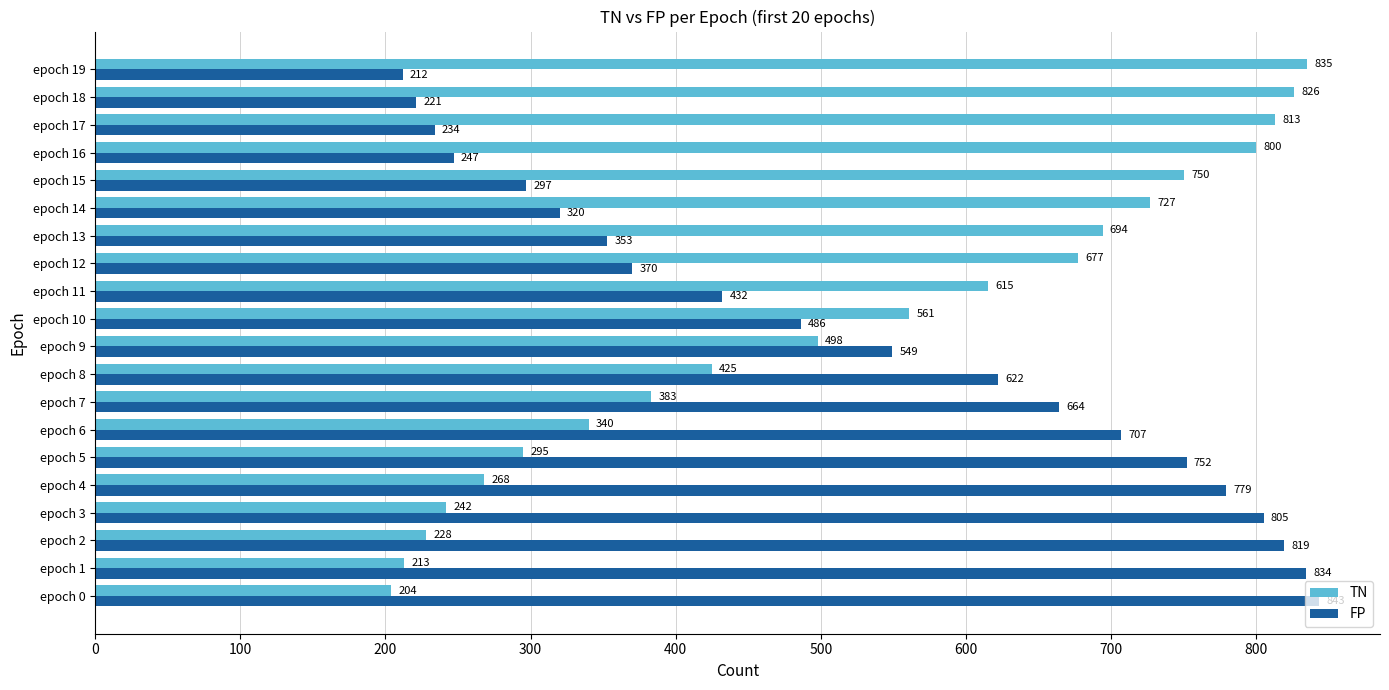

The value of TN at epoch 5 is 295. True or false?

True